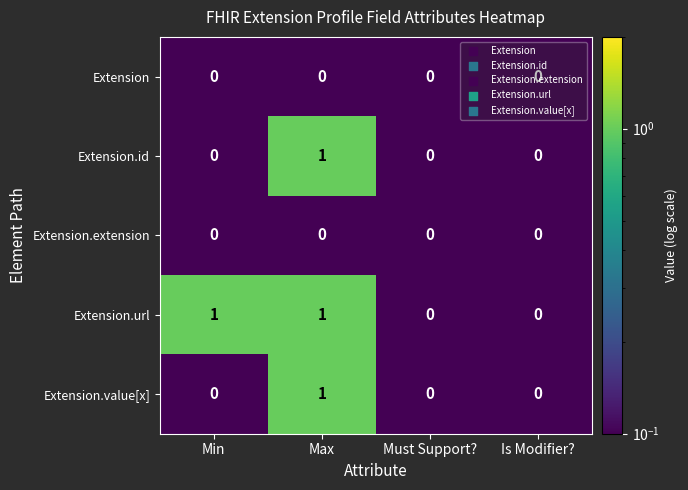

Between Min and Must Support?, which series saw the biggest shift?

Extension.url